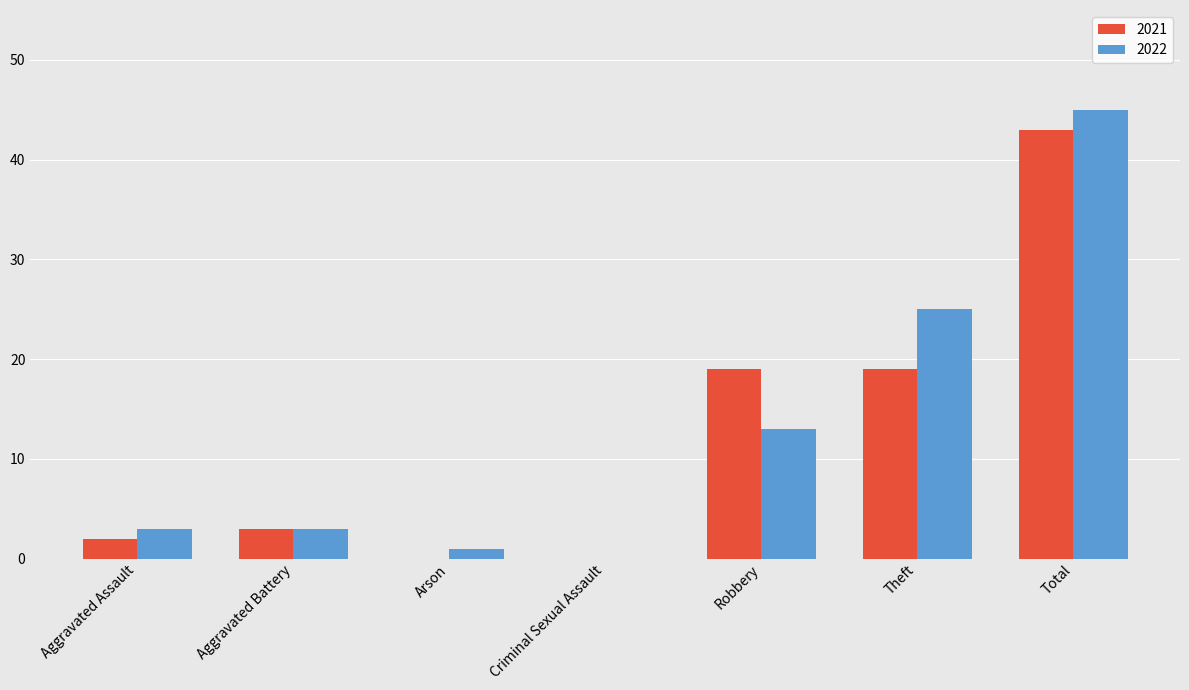

Which series has the largest total across all categories?

2022